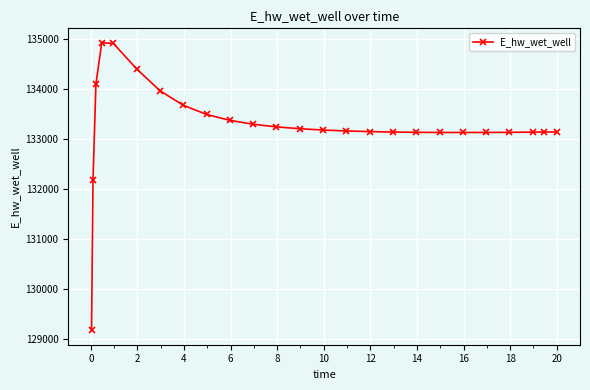

What is the value of the 1st point from the left?

129182.3